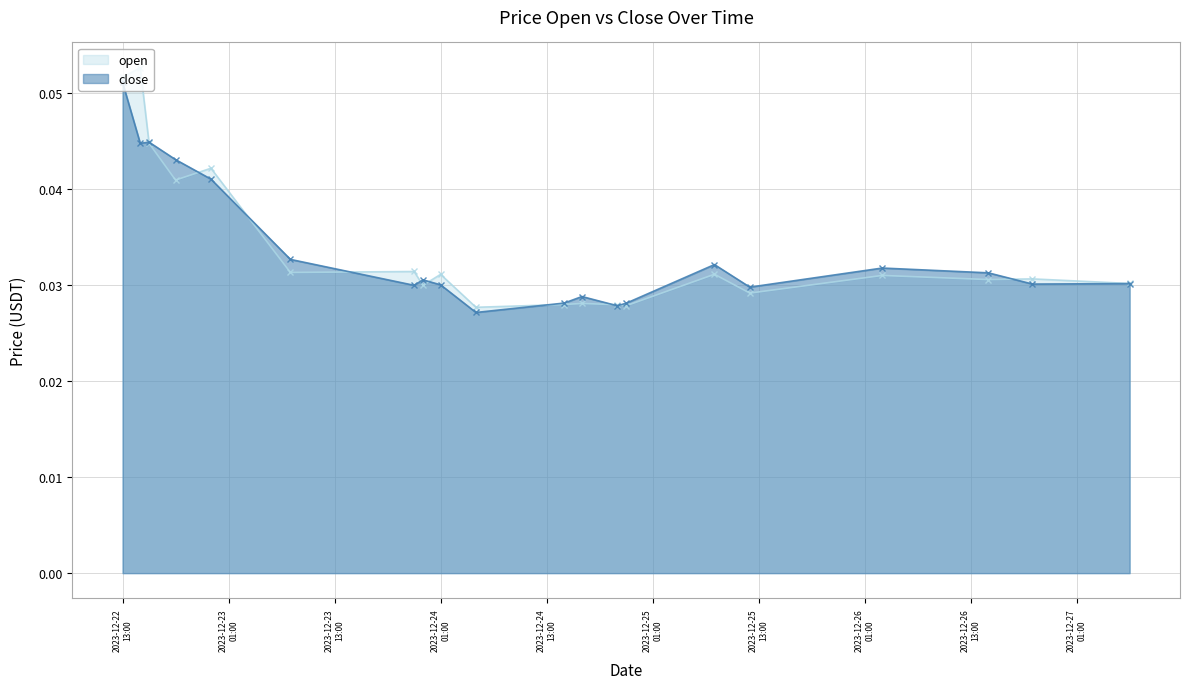

Where is the first local maximum for close?

2023-12-22 16:00